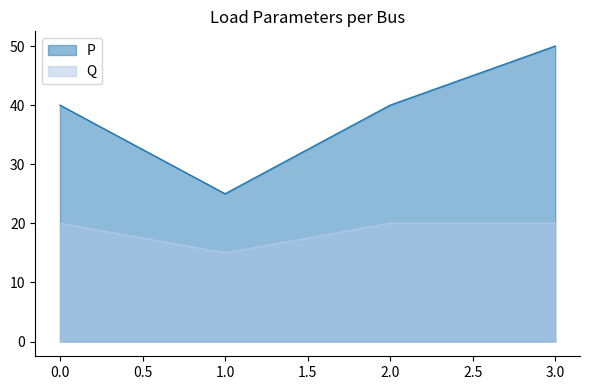

What is the value of the P point at the 4th from the left?

50